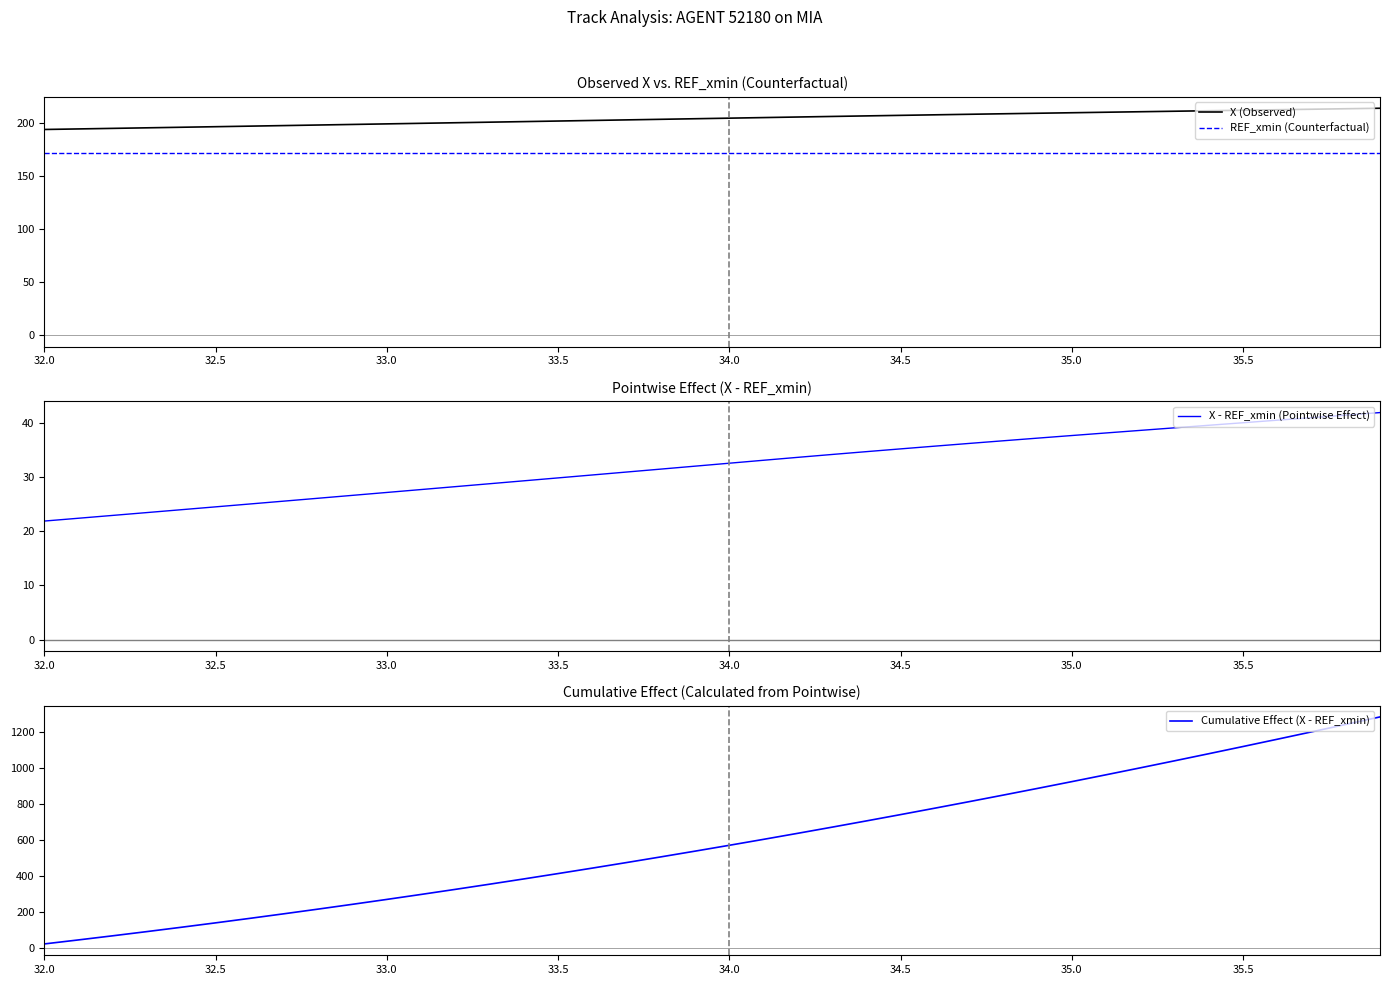

True or false: REF_xmin (Counterfactual) and X (Observed) cross at least once.

False